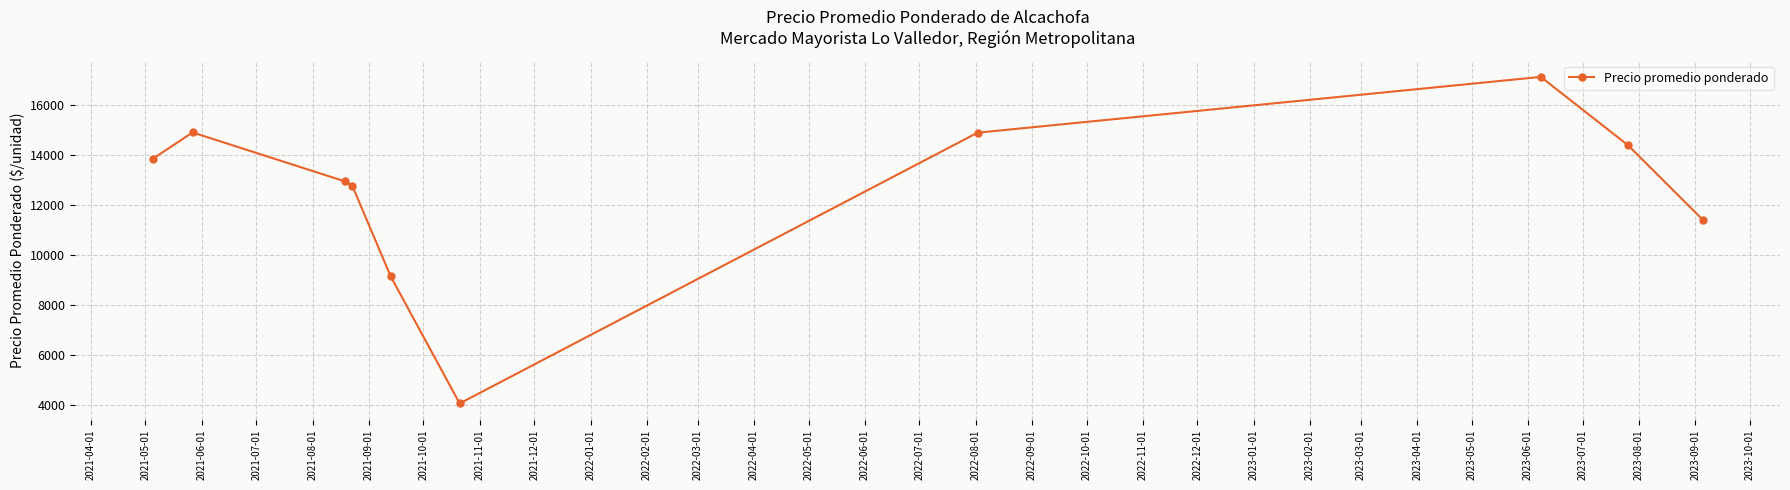

What is the greatest value displayed?

17129.0